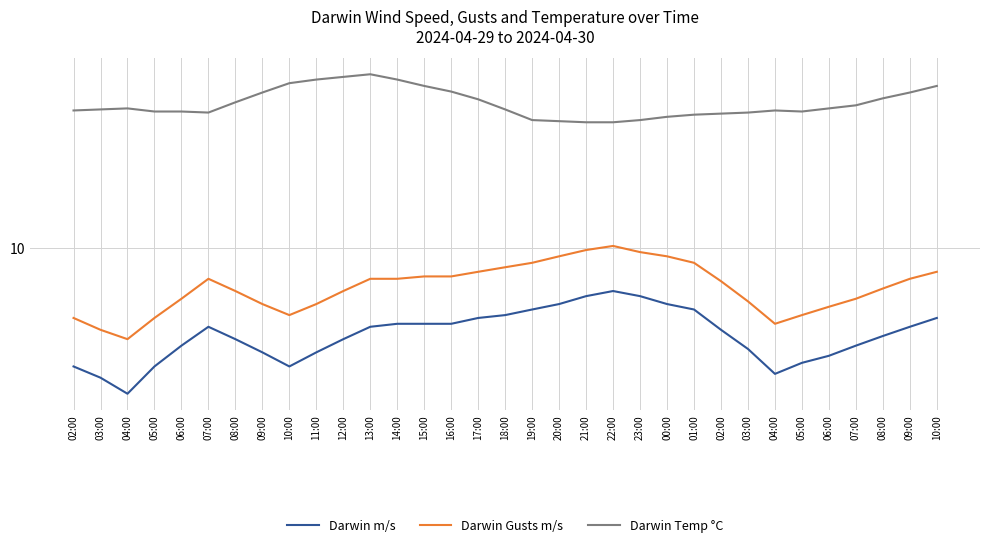

What is the total value across all series at 09:00?

35.0